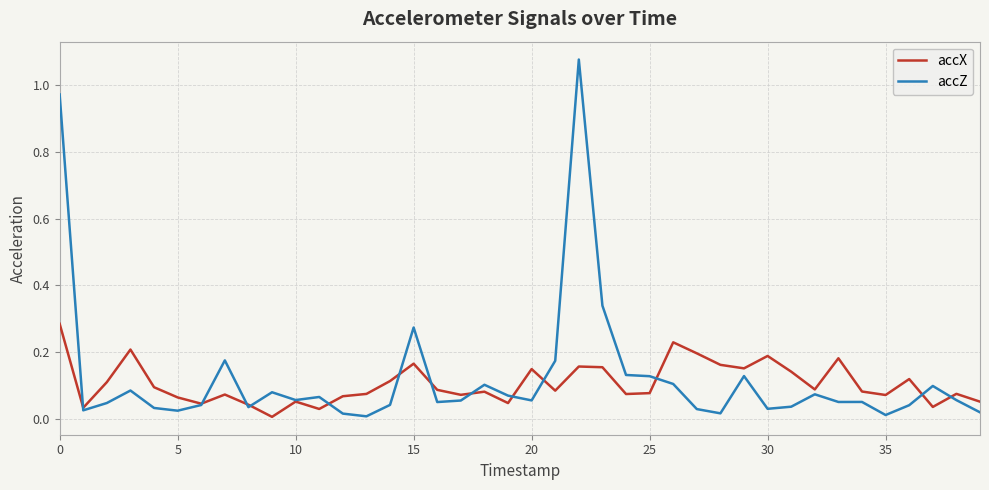

Which series has the widest spread of values?

accZ